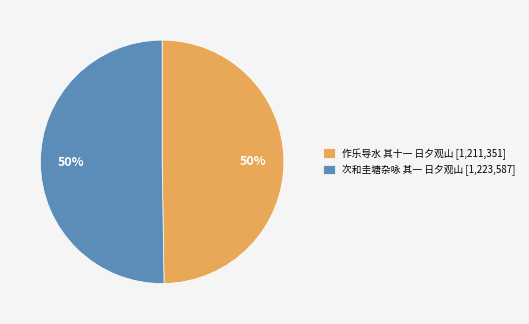

What percentage is the 作乐导水 其十一 日夕观山 [1,211,351] slice, to the nearest percent?

50%